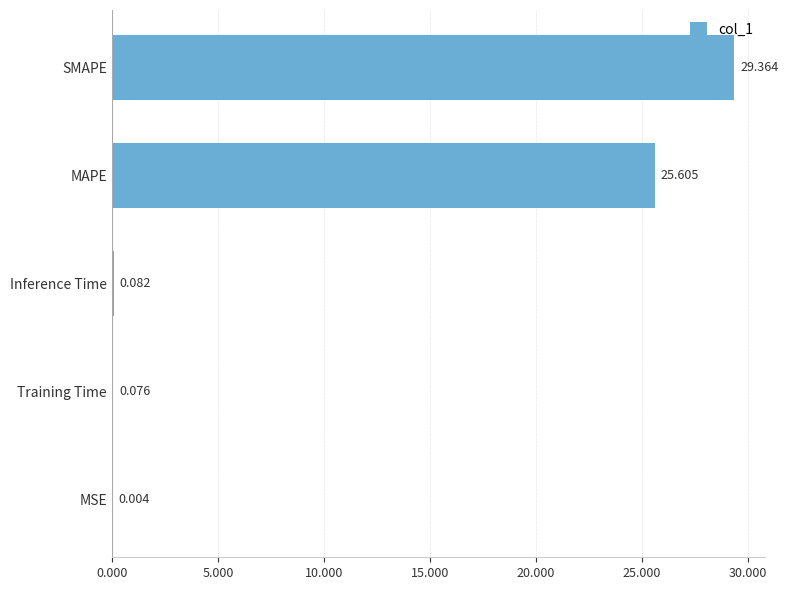

Where is the data nearest to the value 14?

MAPE